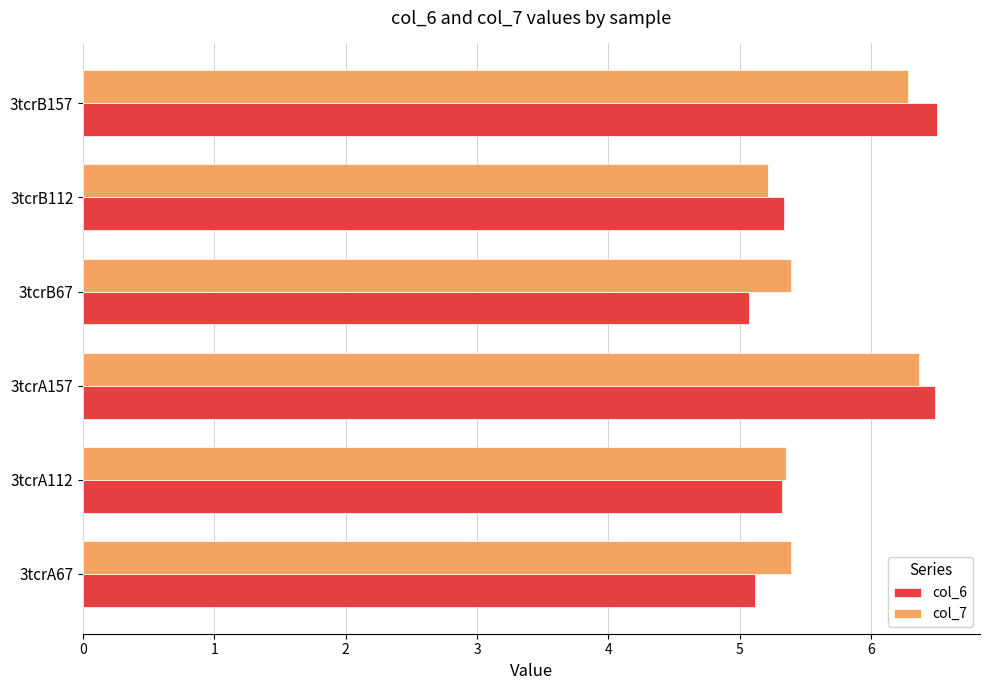

How many col_7 values are between 5 and 6?

4